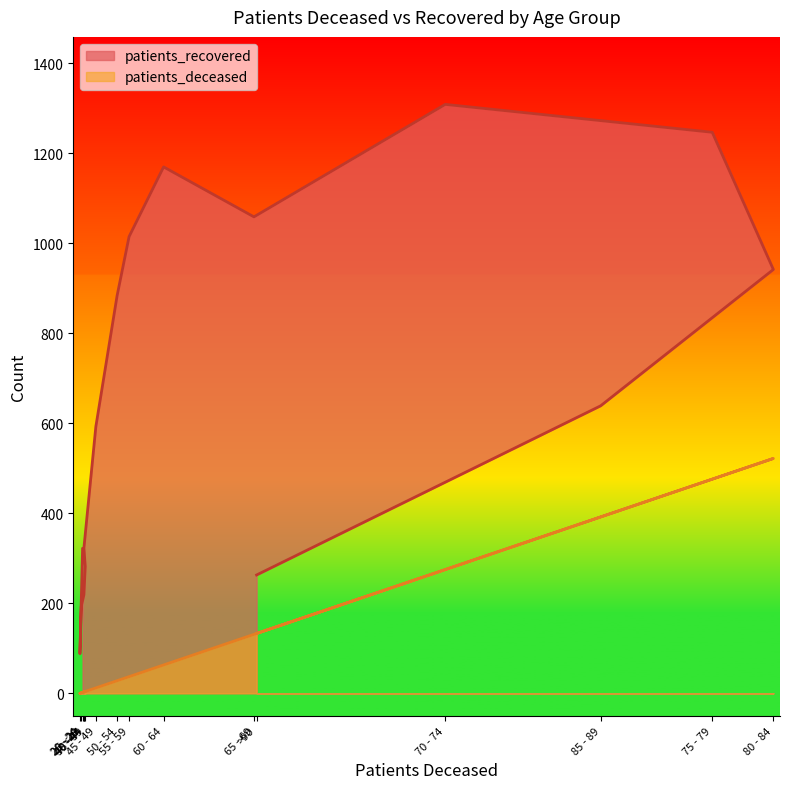

What position from the left is 35 - 39?

5